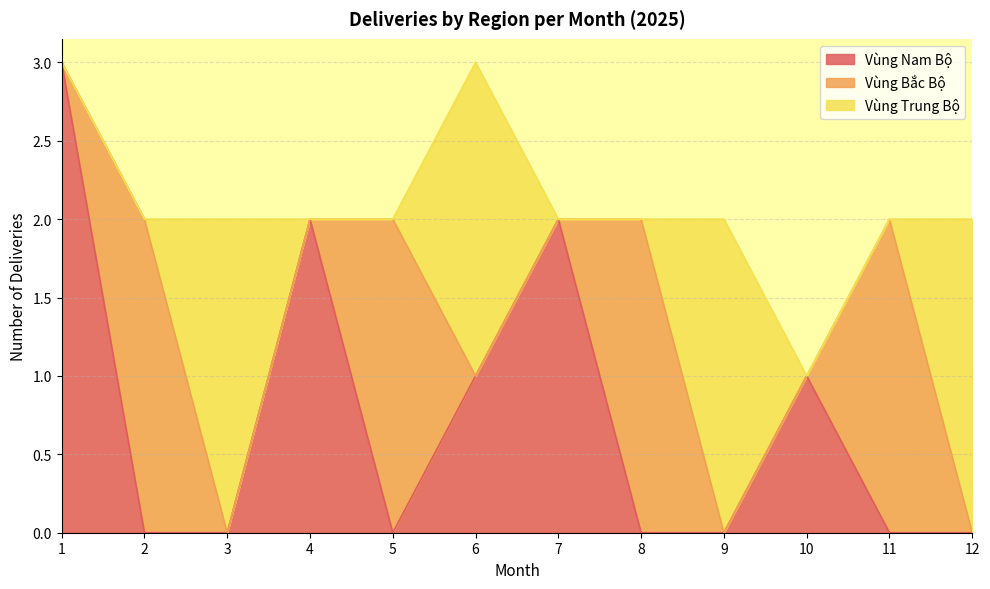

After their last crossing, which series has the higher values: Vùng Bắc Bộ or Vùng Trung Bộ?

Vùng Trung Bộ